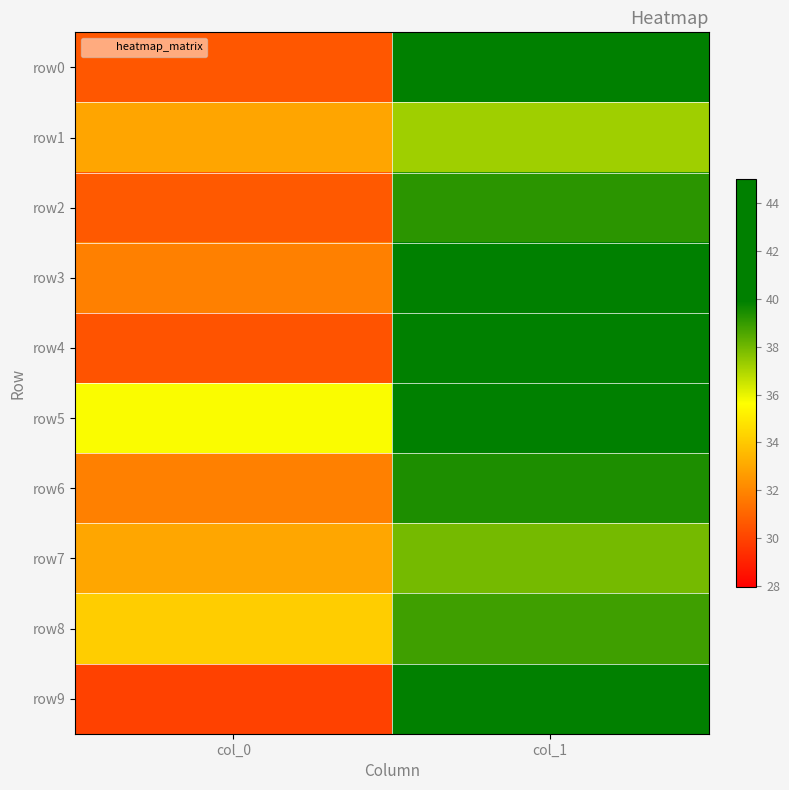

What is the greatest value displayed?

43.0